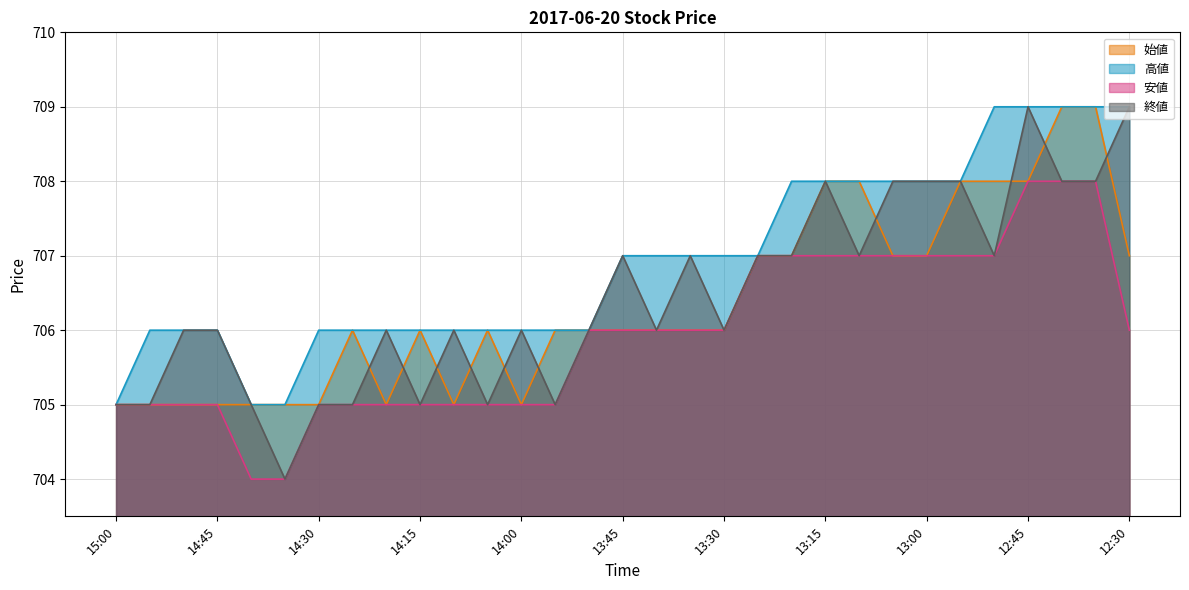

What is the spread (max minus min) of values at 12:50?

2